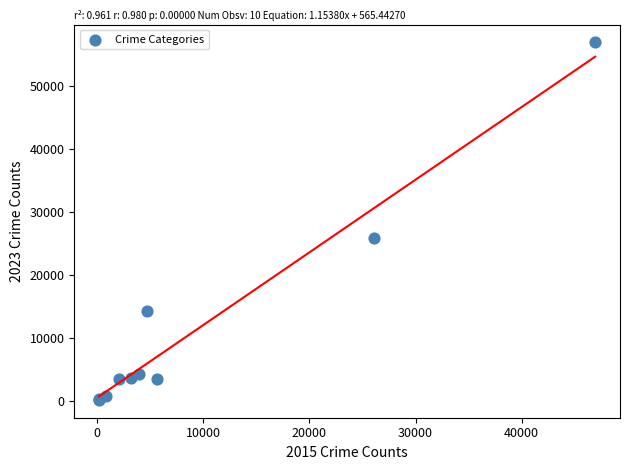

What Y value in the scatter plot is closest to 28603?

25989